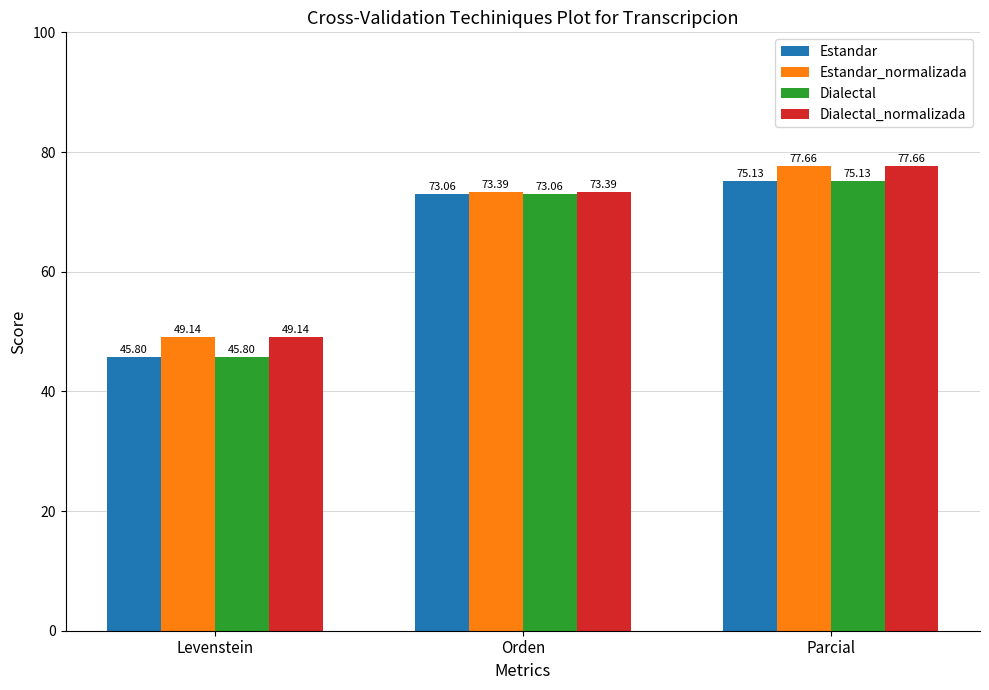

Reading left to right, transcribe all the data shown in this chart.

Estandar: Levenstein=45.8	Orden=73.1	Parcial=75.1
Estandar_normalizada: Levenstein=49.1	Orden=73.4	Parcial=77.7
Dialectal: Levenstein=45.8	Orden=73.1	Parcial=75.1
Dialectal_normalizada: Levenstein=49.1	Orden=73.4	Parcial=77.7